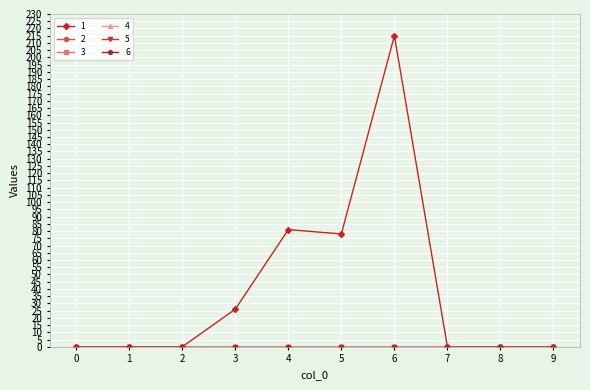

Rank the series at 7 from highest to lowest value.

1, 2, 3, 4, 5, 6